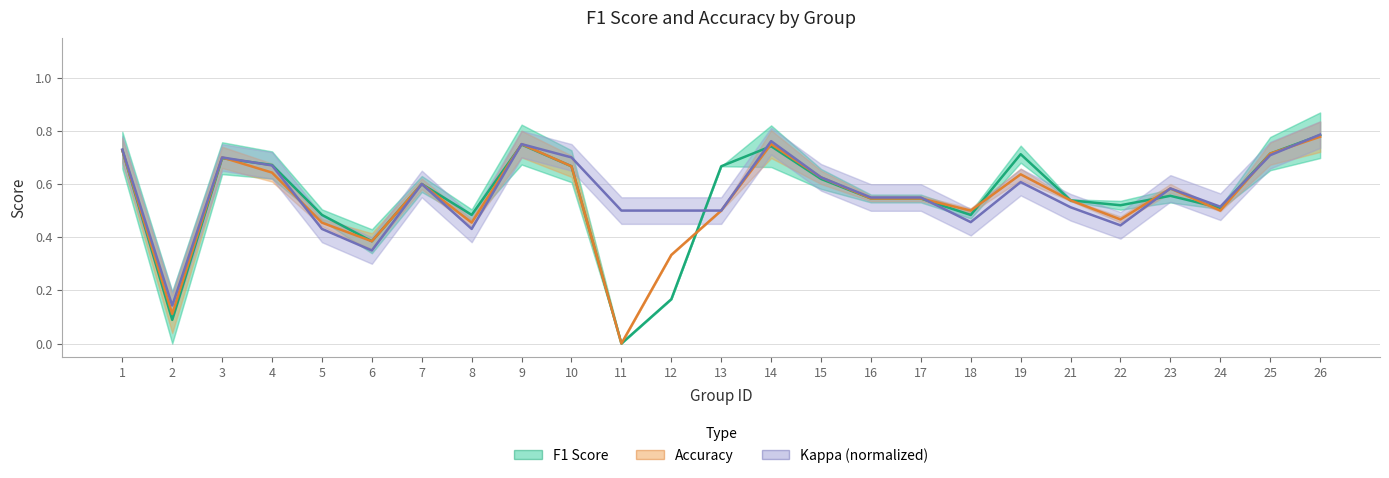

What are all the series names shown in the legend?

F1 Score, Accuracy, Kappa (normalized)